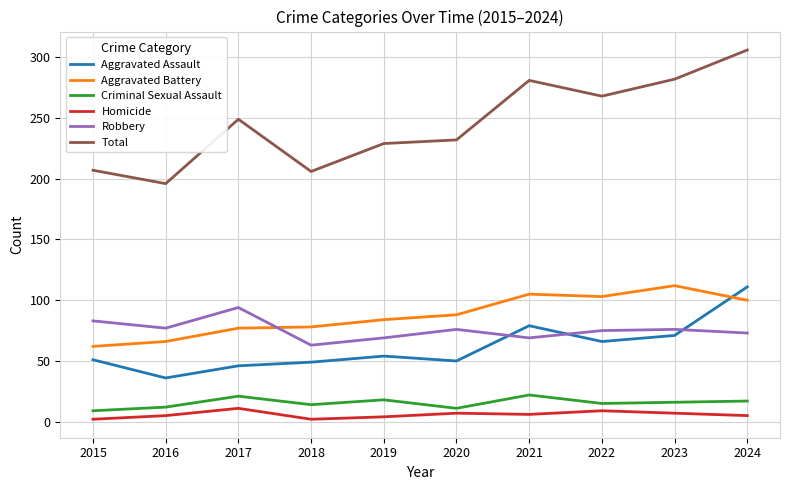

Which series has the largest total across all categories?

Total